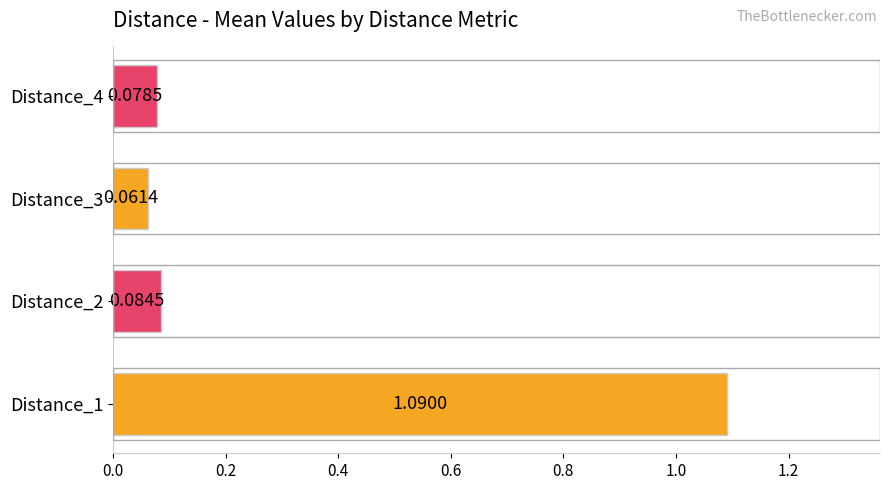

What is the difference between the values at Distance_1 and Distance_2?

1.0